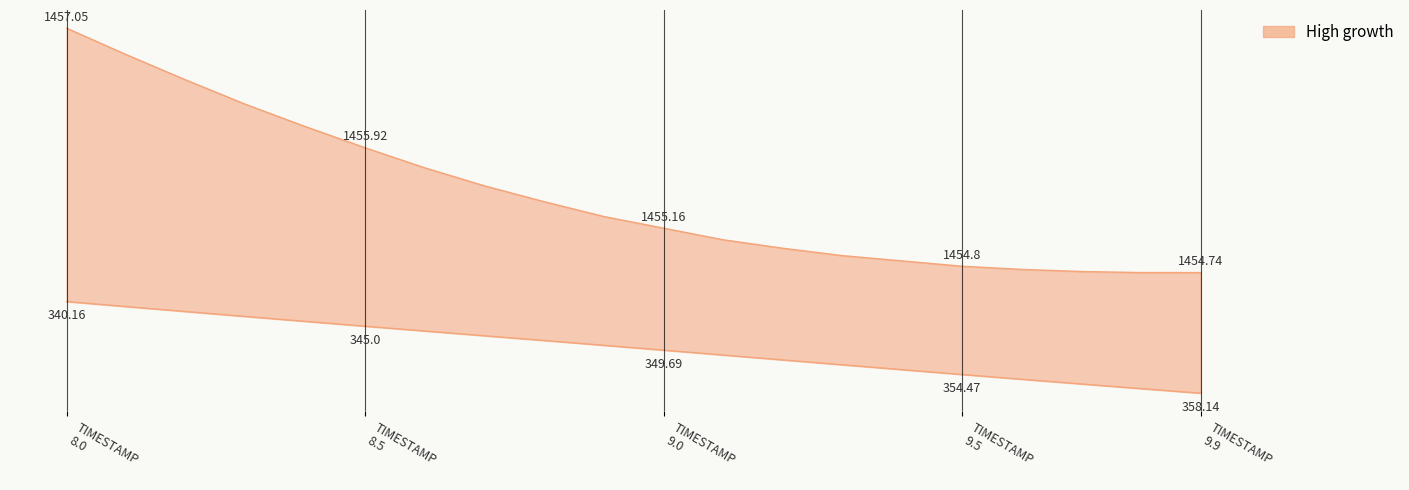

True or false: X and Y intersect in this chart.

False